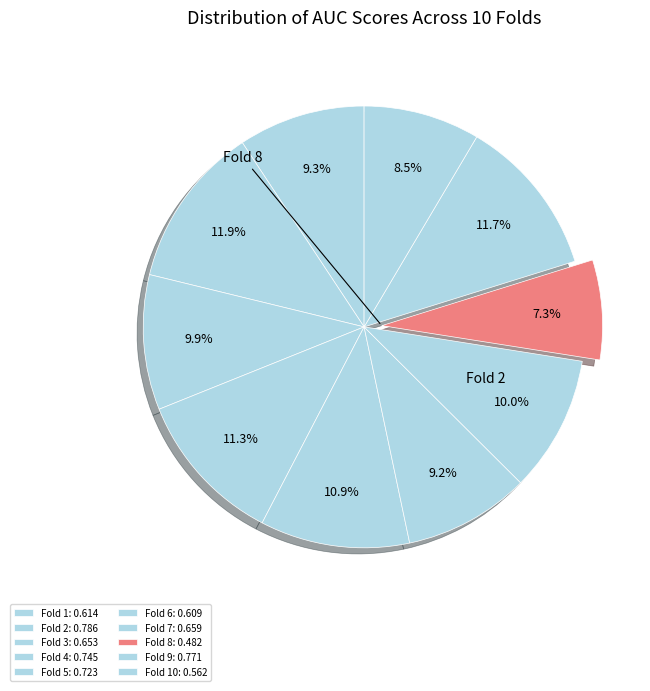

Which category has the biggest portion of the pie?

Fold 2